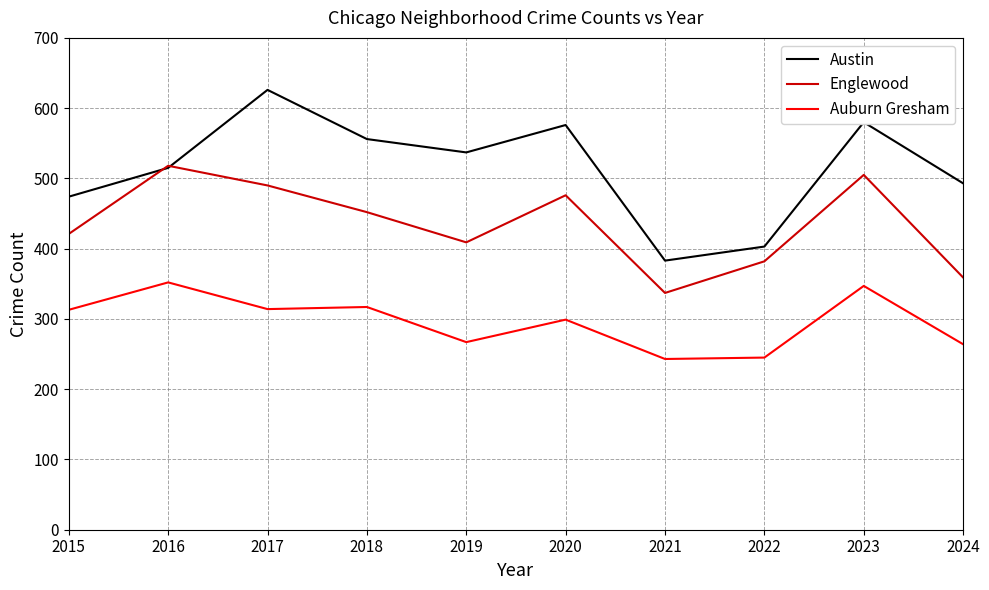

Which label corresponds to the largest value in the chart?

2017